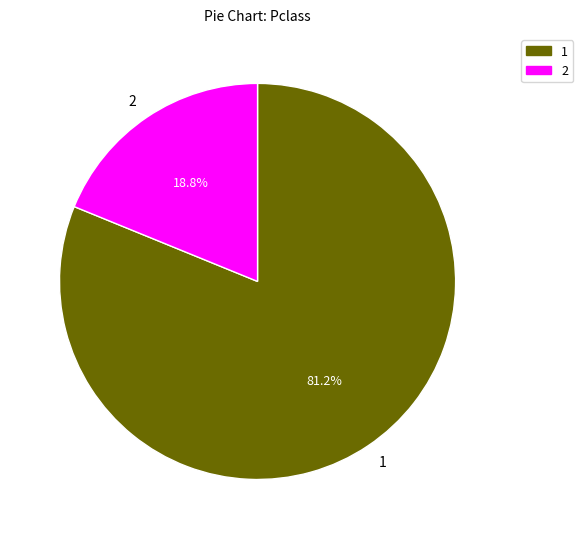

Count the number of slices in the pie.

2